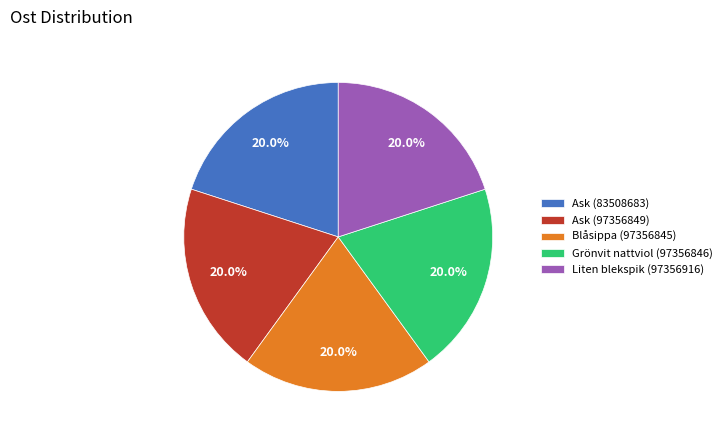

Is the sum of Liten blekspik (97356916) and Ask (97356849) greater than half?

No